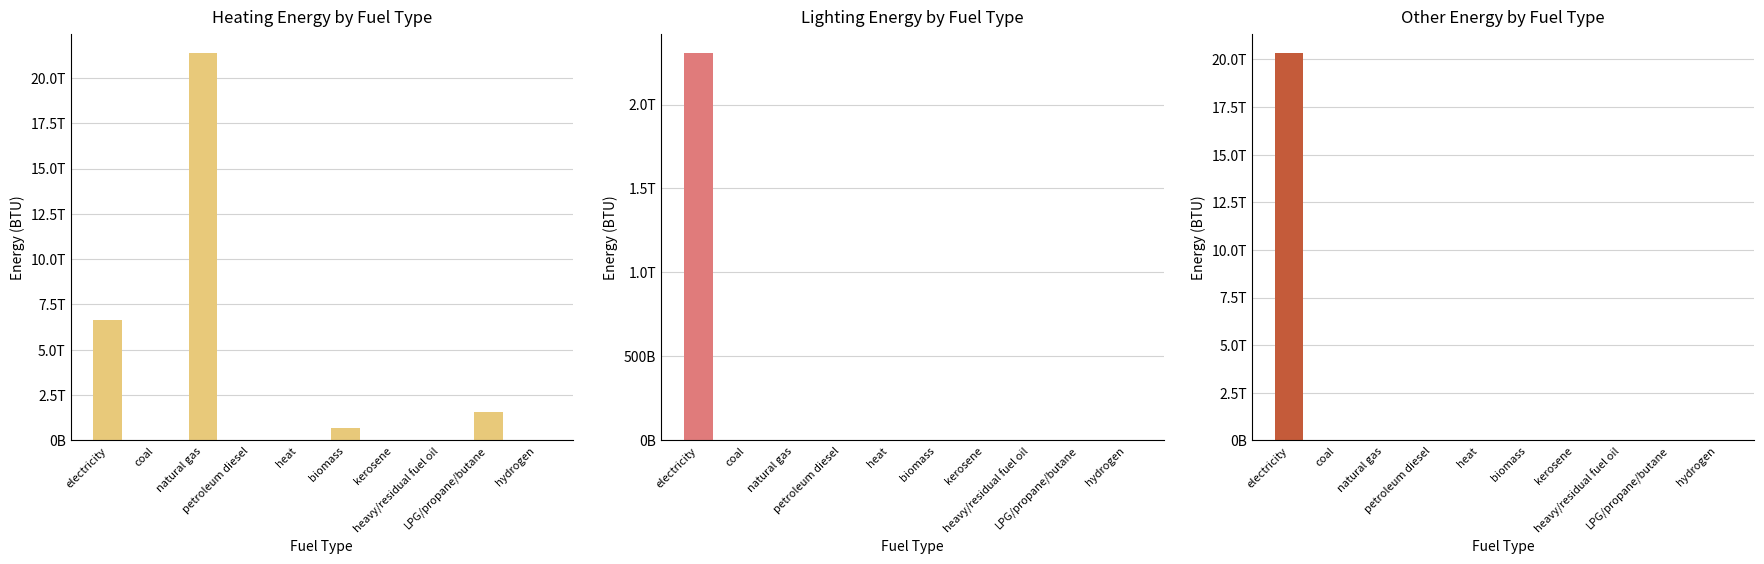

What position from the left is petroleum diesel?

4